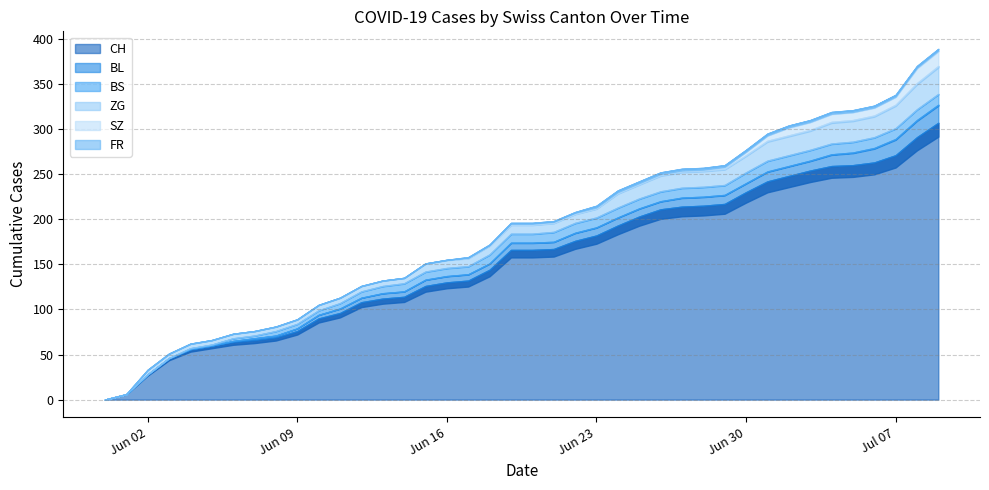

Between 2020-07-03 and 2020-06-06, which is larger?

2020-07-03